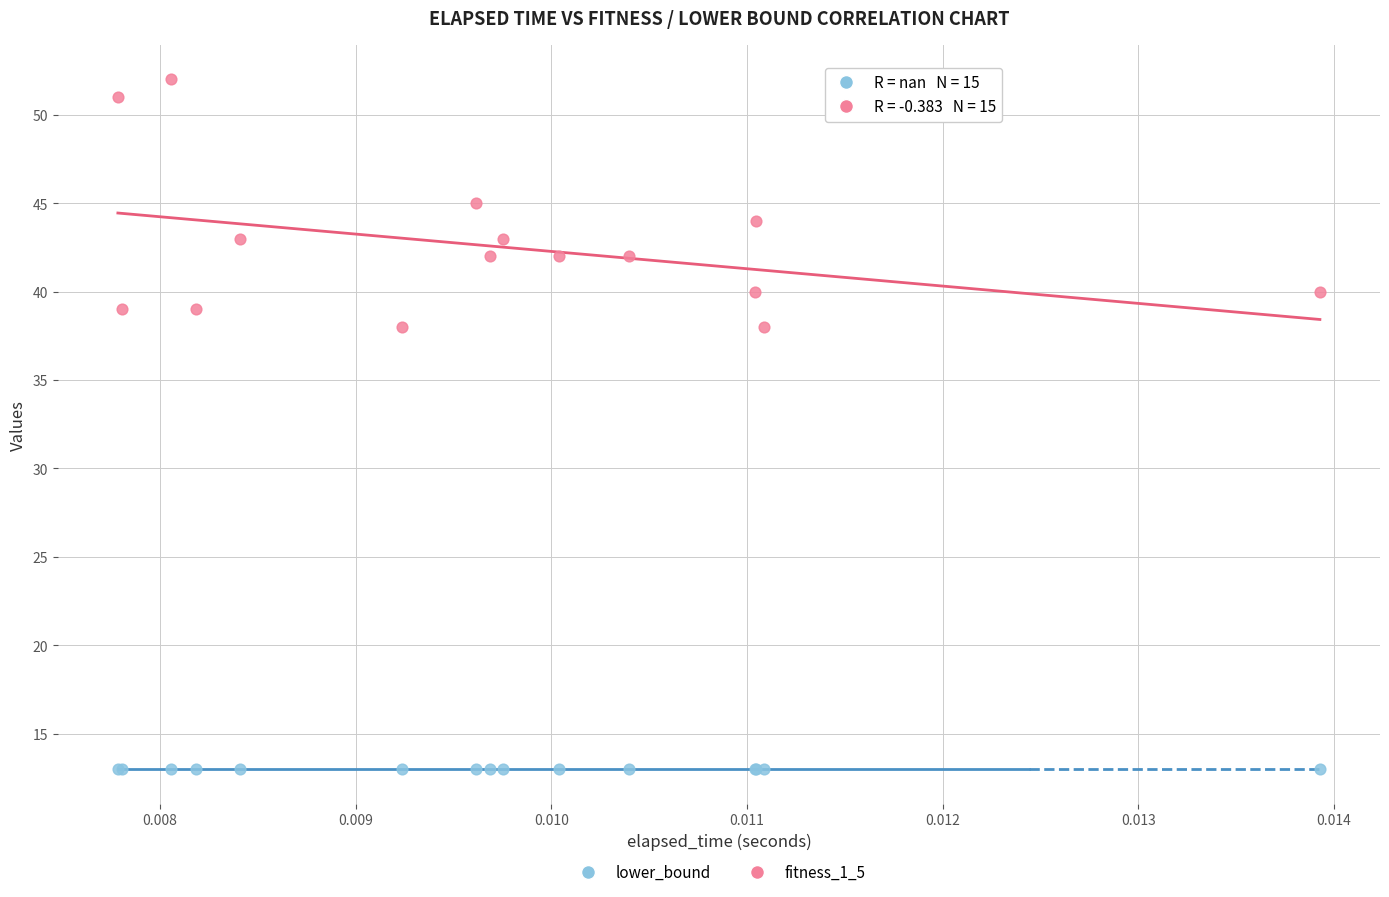

Which series contains the highest Y value?

fitness_1_5